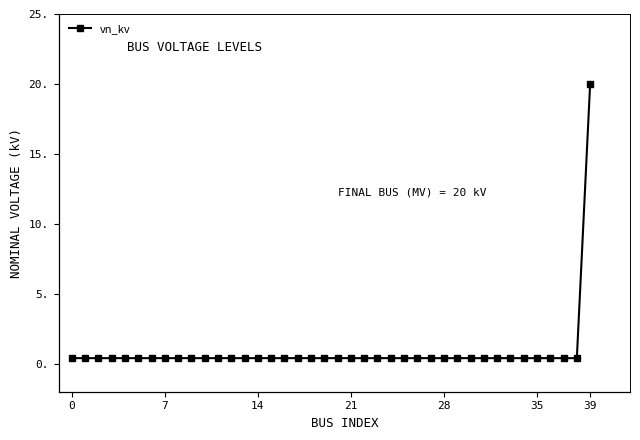

What is the maximum value shown in the chart?

20.0